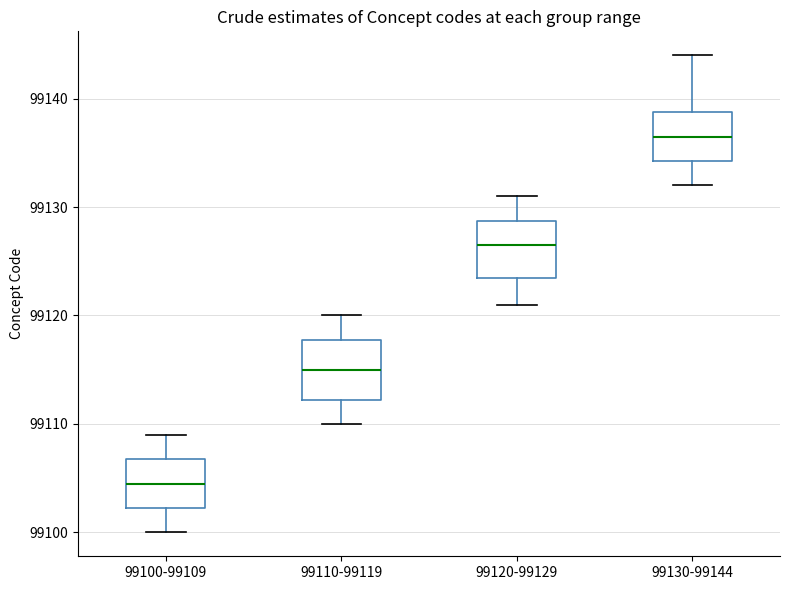

Reading left to right, transcribe this box plot: for each box, give where its median line is, the range the box spans, and where its two whiskers end, as read against the y-axis. The values are not printed on the chart, so give them approximately, as read against the axis.

99100-99109: median 99105, box 99102 to 99107, whiskers 99100 to 99109
99110-99119: median 99115, box 99112 to 99118, whiskers 99110 to 99120
99120-99129: median 99127, box 99124 to 99129, whiskers 99121 to 99131
99130-99144: median 99137, box 99134 to 99139, whiskers 99132 to 99144